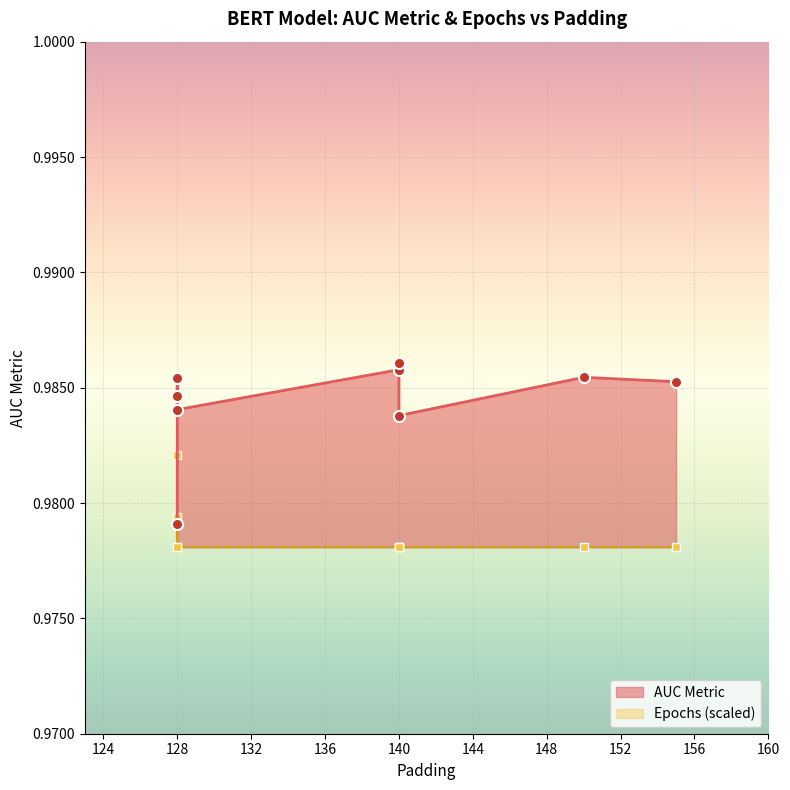

The chart shows a value of 1.8 at 128. True or false?

False